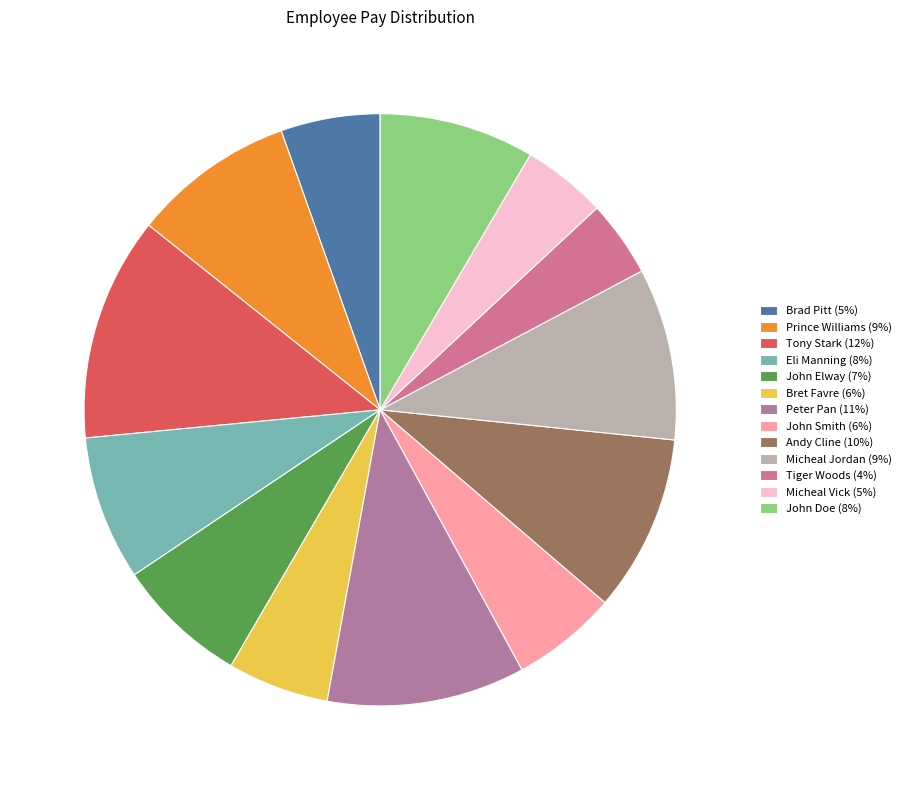

Between Brad Pitt and Prince Williams, which is larger?

Prince Williams